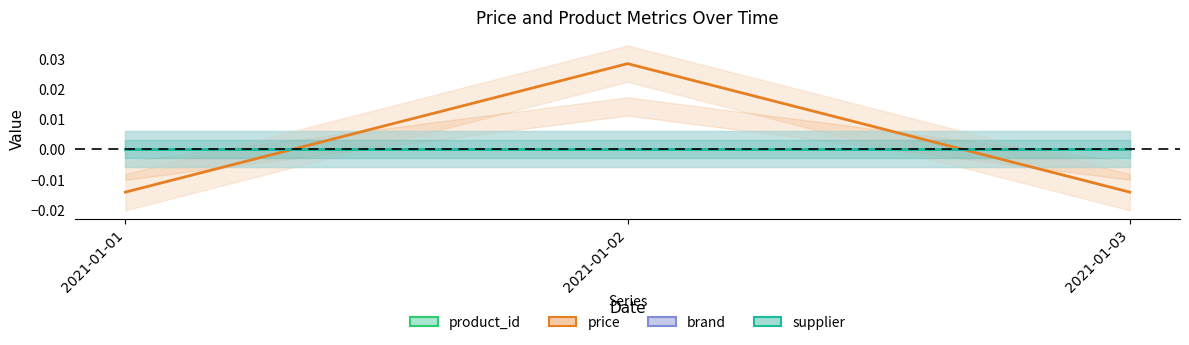

The value of price at 2021-01-02 is 0.0. True or false?

True